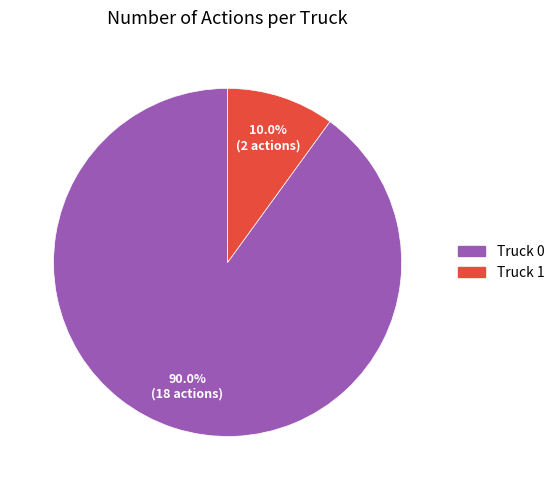

What percentage is the Truck 1 slice, to the nearest percent?

10%